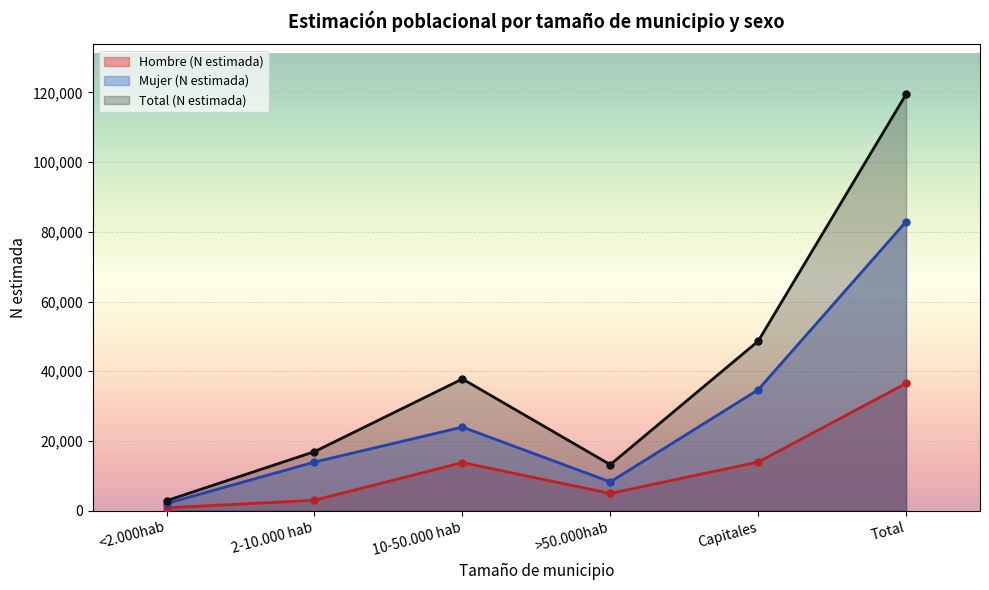

True or false: Mujer (N estimada) and Hombre (N estimada) cross at least once.

False